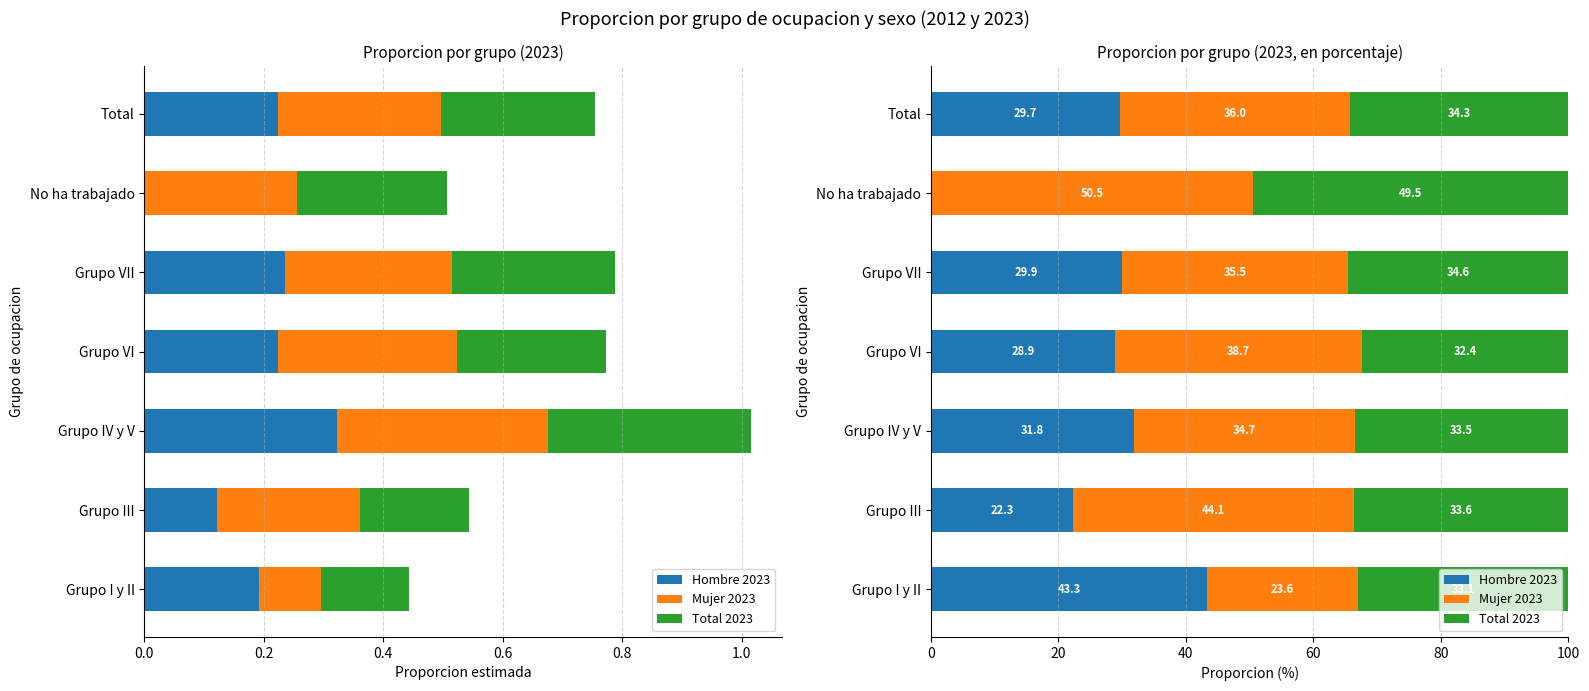

What is the value of the Mujer 2023 bar at the 4th from the left?

38.7